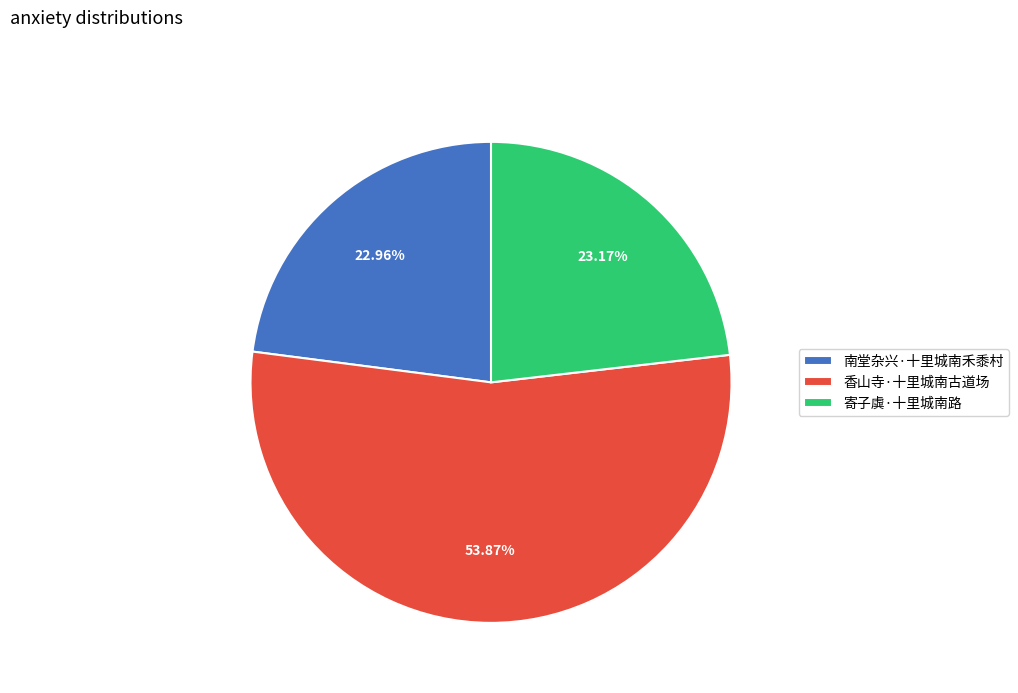

Which slice represents more than half of the pie?

香山寺·十里城南古道场